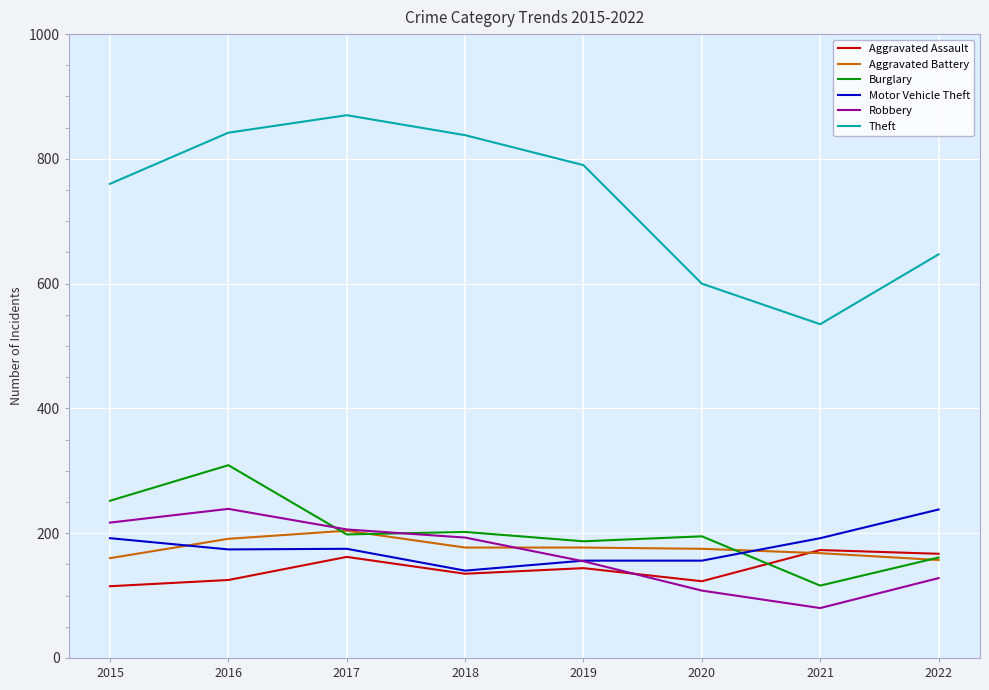

What is the difference between the Motor Vehicle Theft values at 2021 and 2020?

36